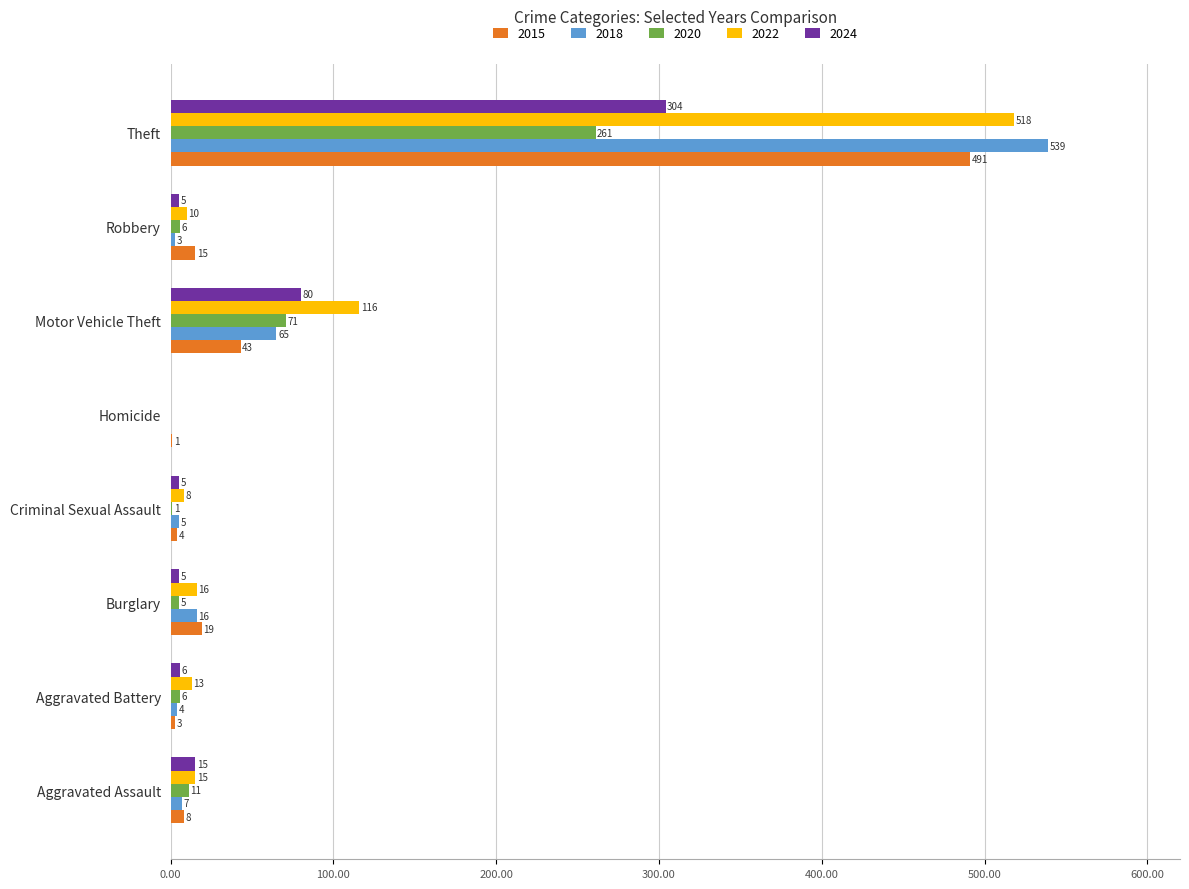

At which label is 2015 closest to 246?

Motor Vehicle Theft